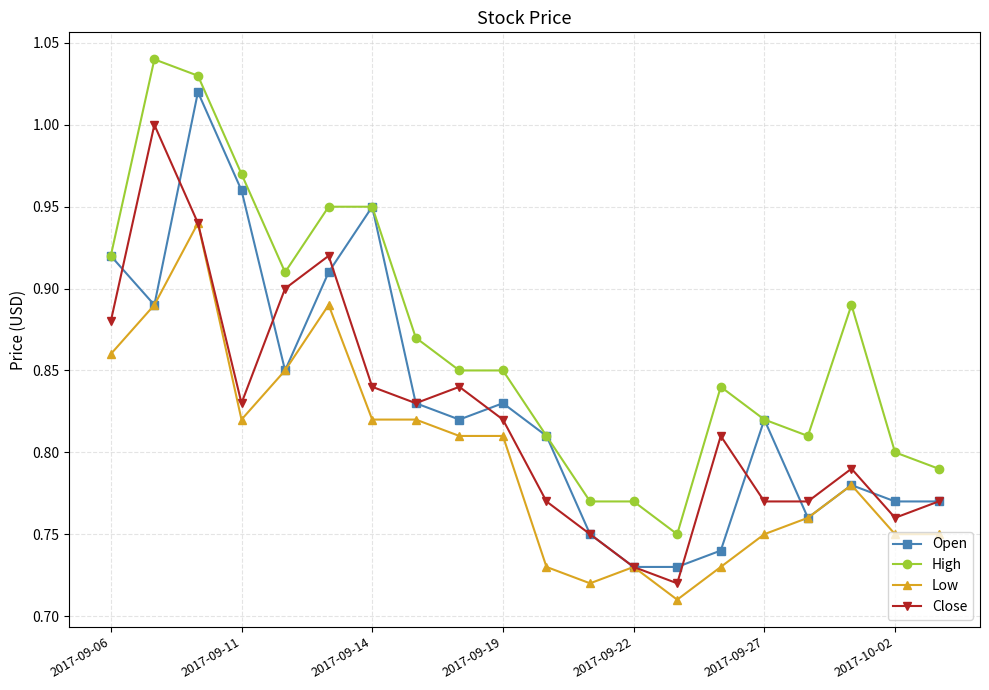

True or false: Close has more than 2 interior local peaks.

True